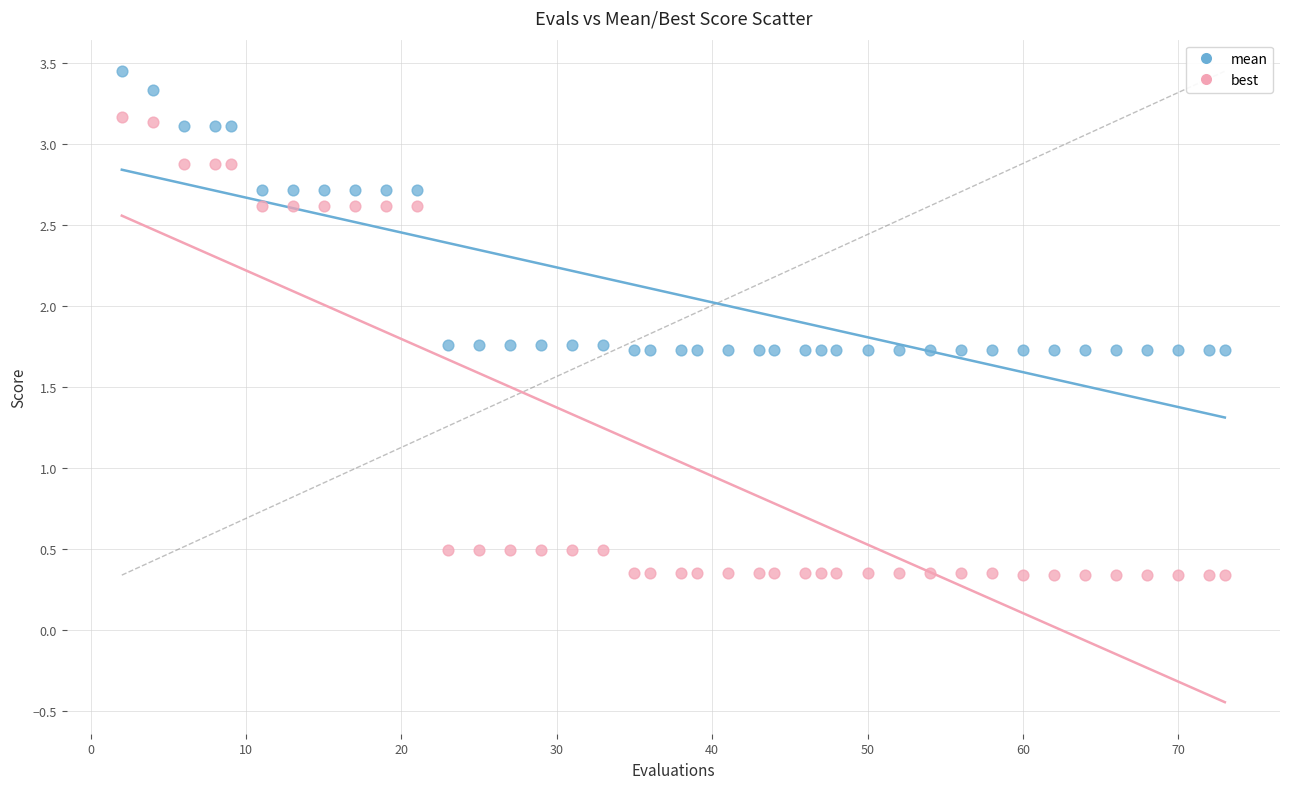

Which series contains the highest Y value?

mean